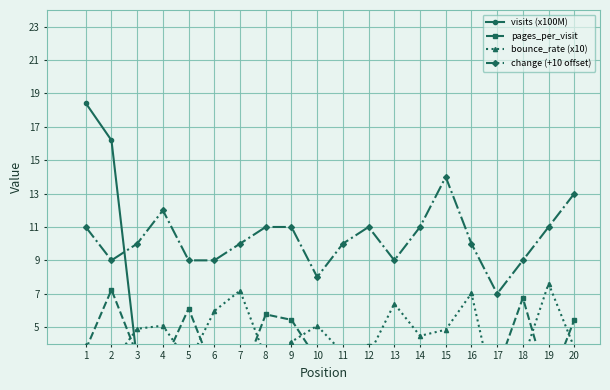

True or false: pages_per_visit has more than 0 interior local peaks.

True